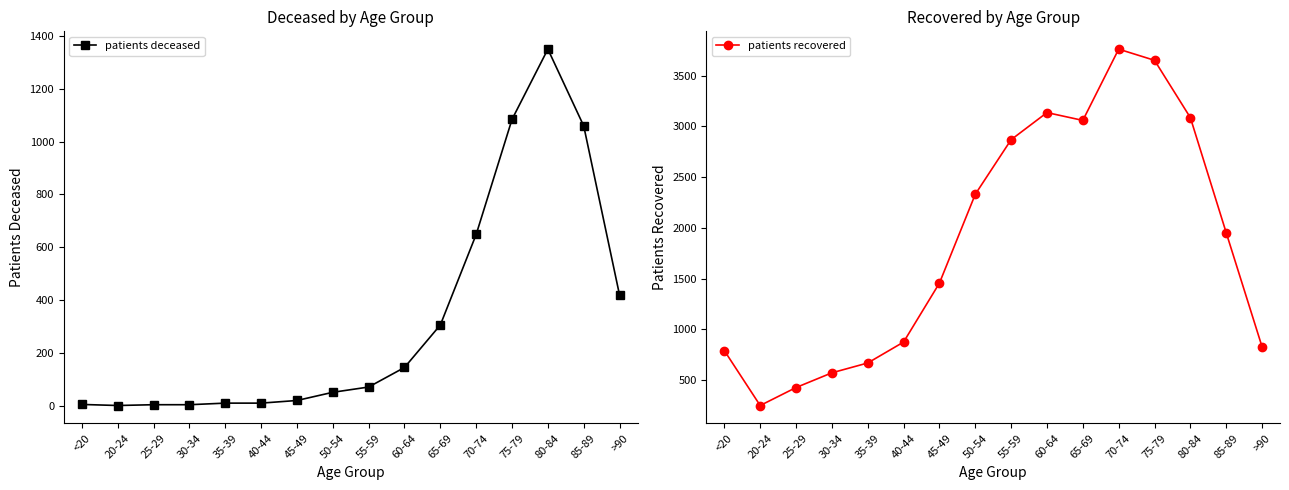

True or false: patients recovered has a value of 2332 at 50-54.

True